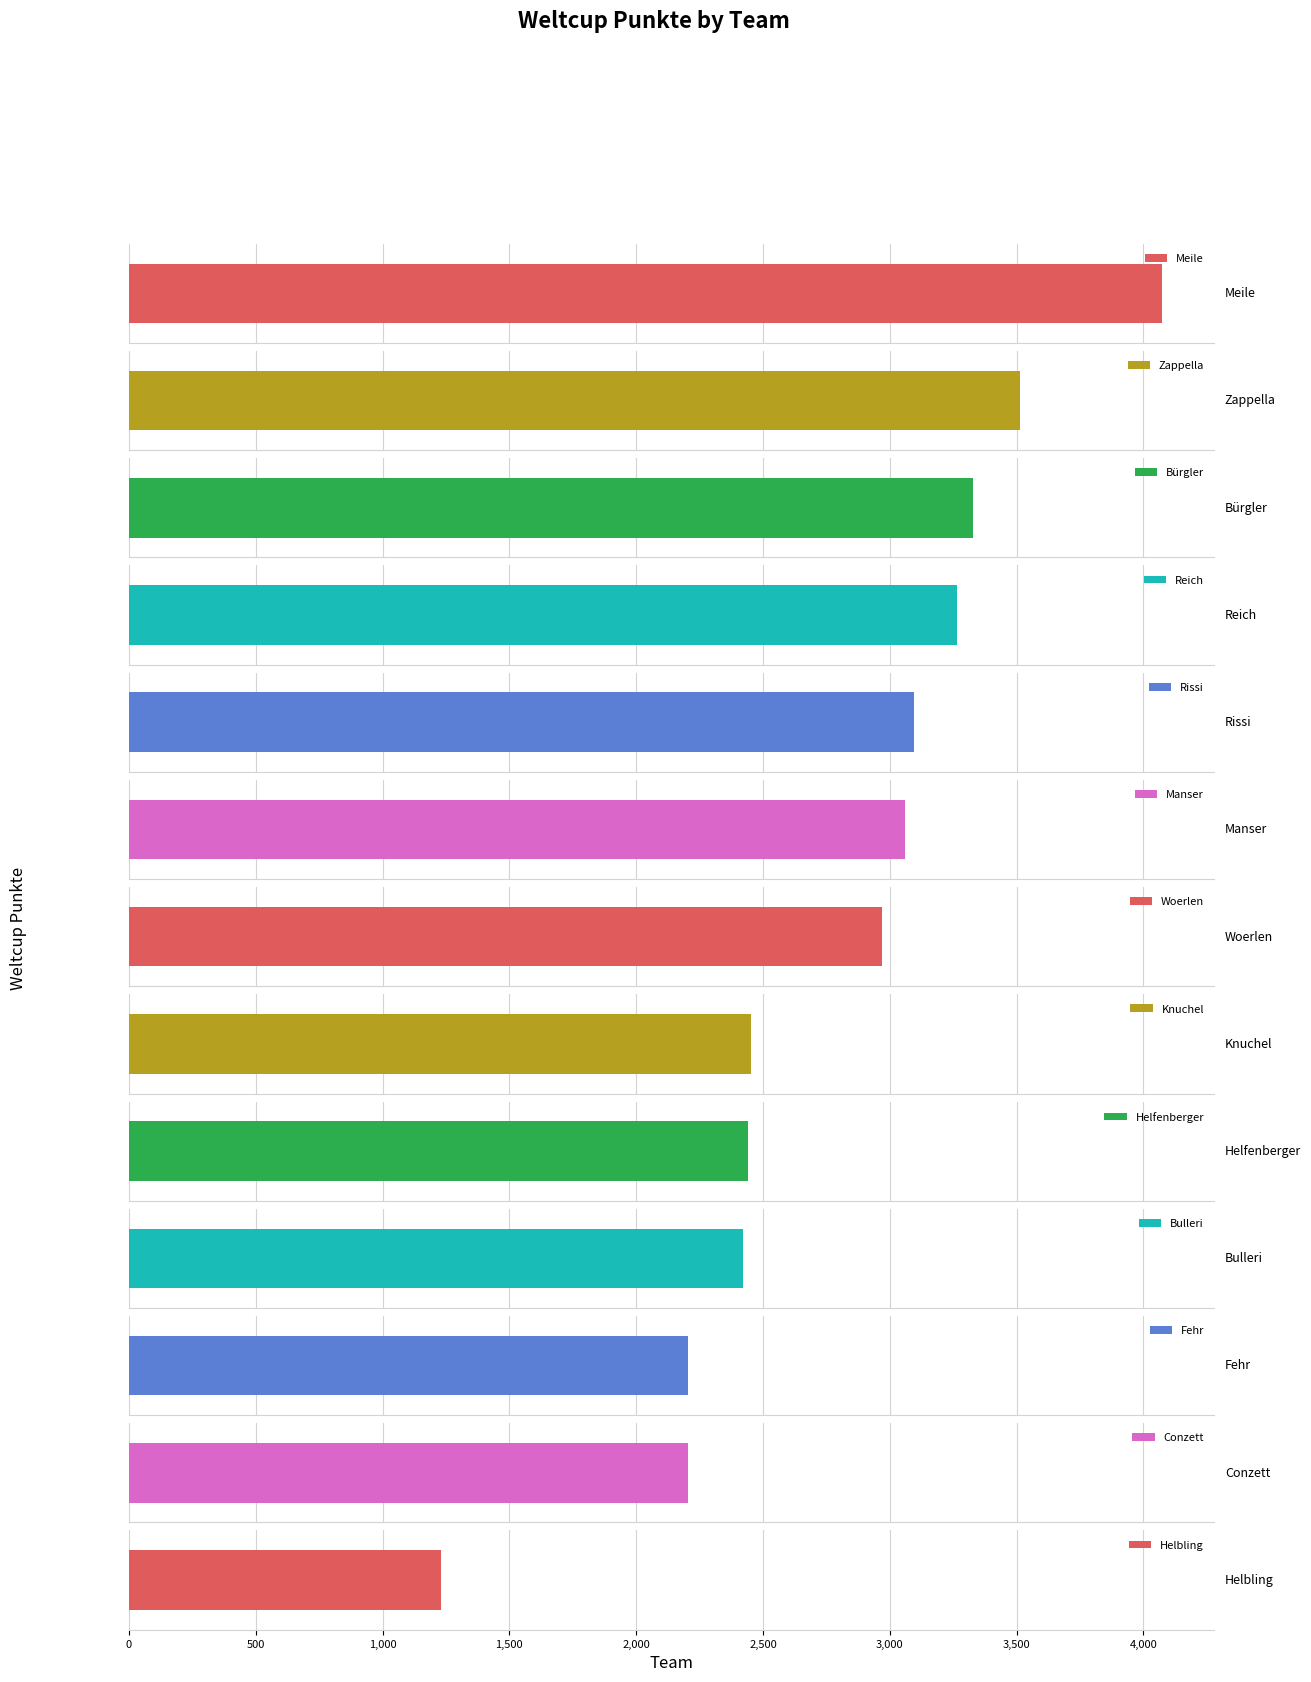

Is it true that the value at Bürgler is 5342?

False